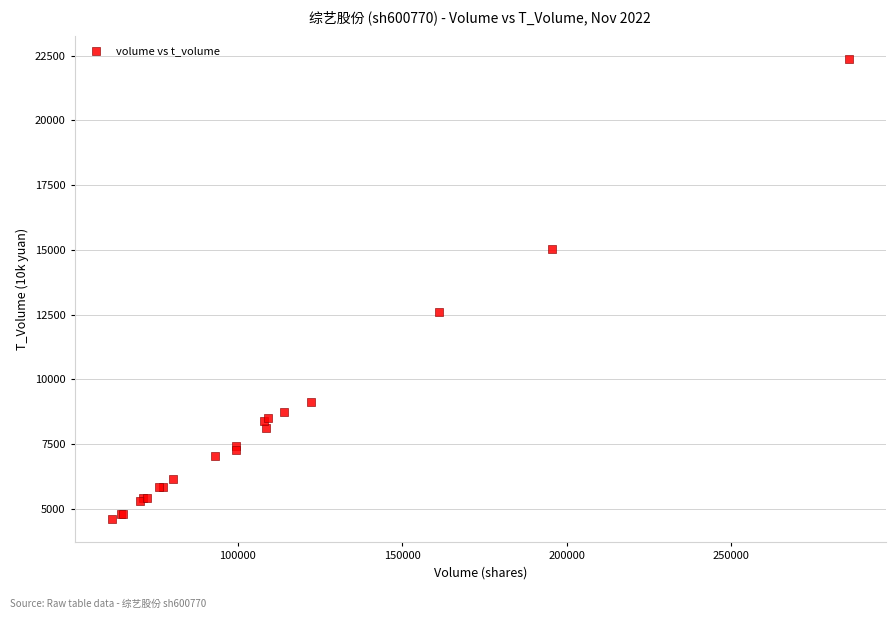

What Y value in the scatter plot is closest to 13484?

12582